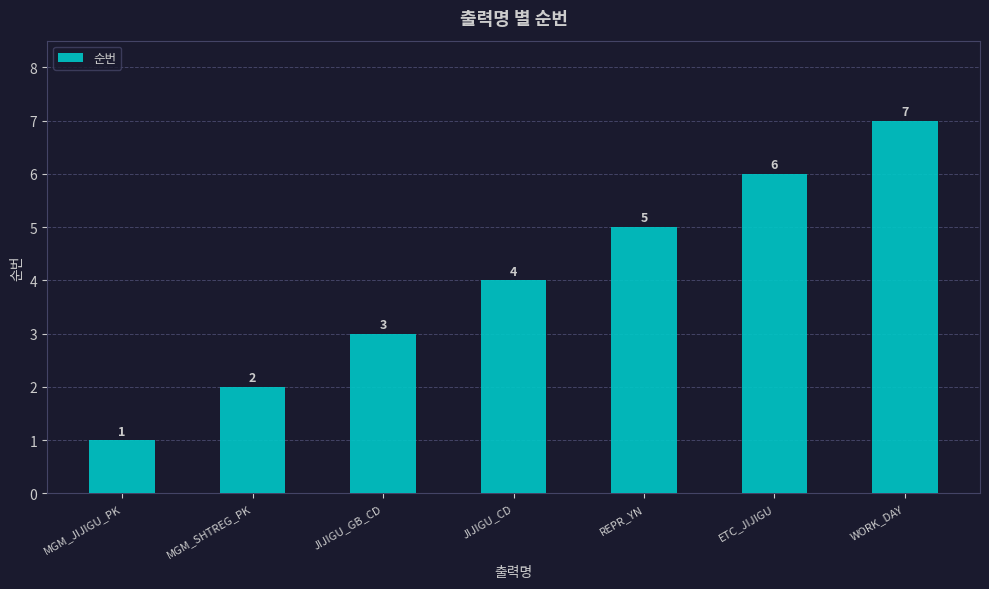

Which label corresponds to the largest value in the chart?

WORK_DAY